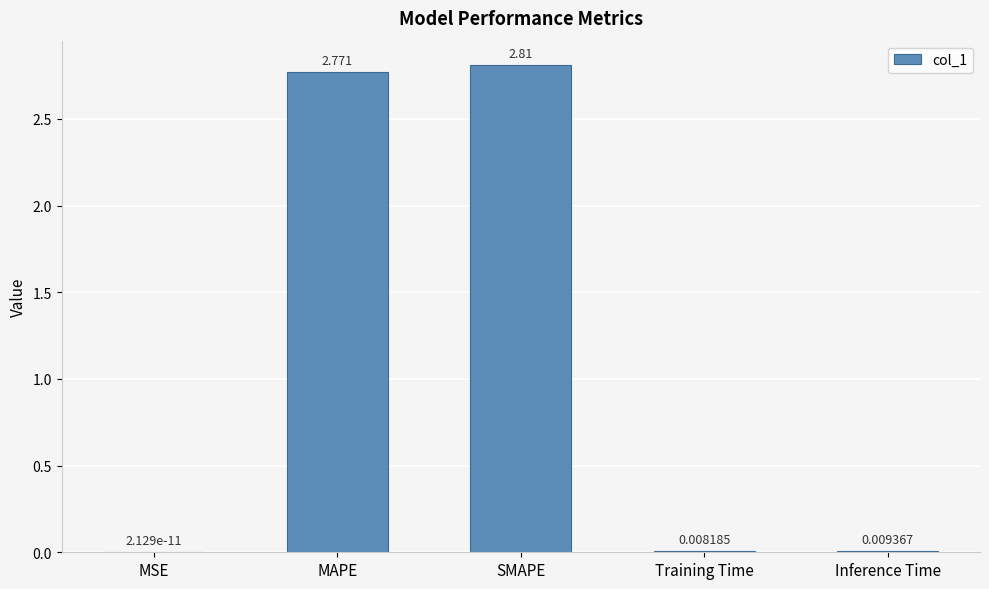

The value at SMAPE is 1.2. True or false?

False